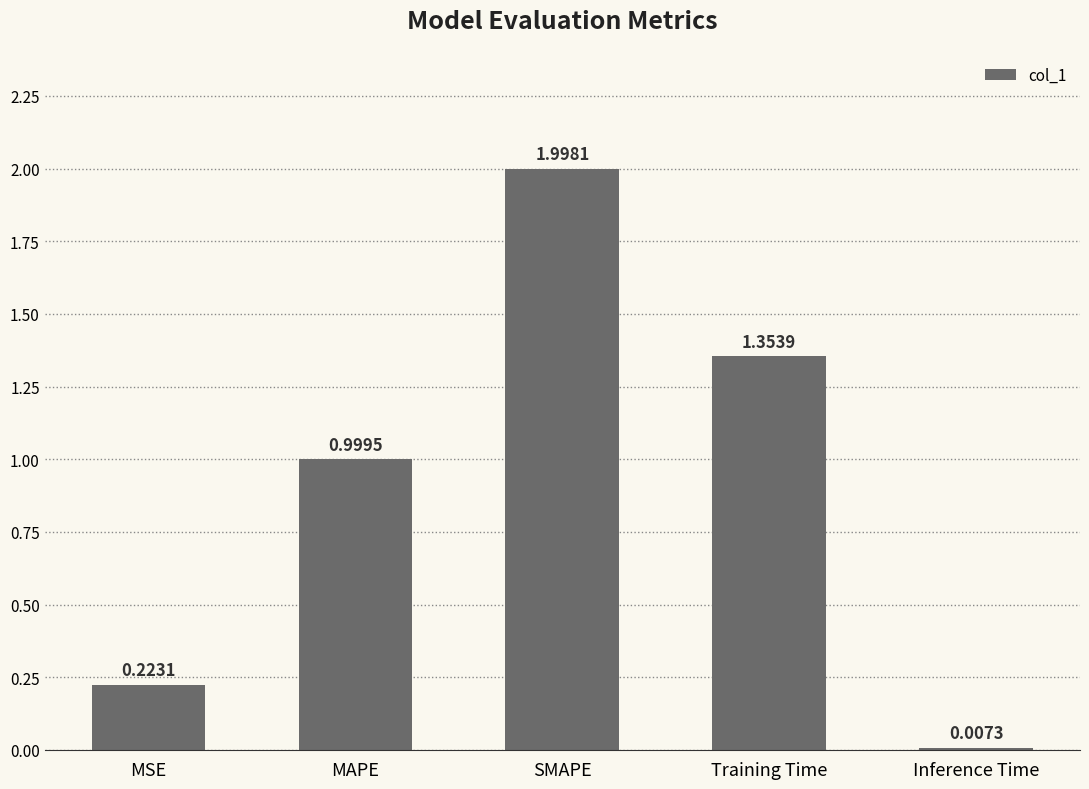

What is the label of the 2nd bar from the left?

MAPE